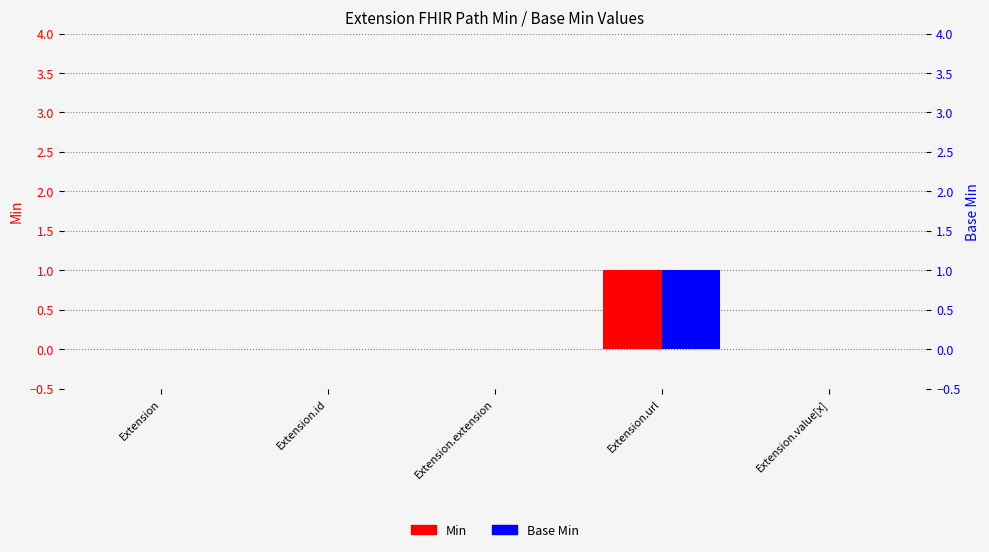

The Base Min series shows 0 at Extension.value[x]. True or false?

False